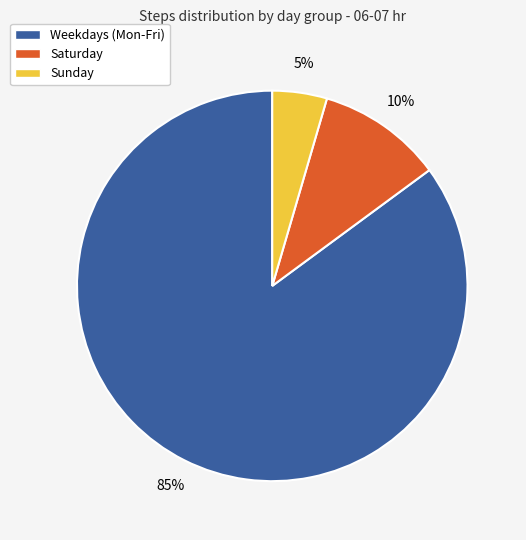

What is the smallest slice in the pie chart?

Sunday